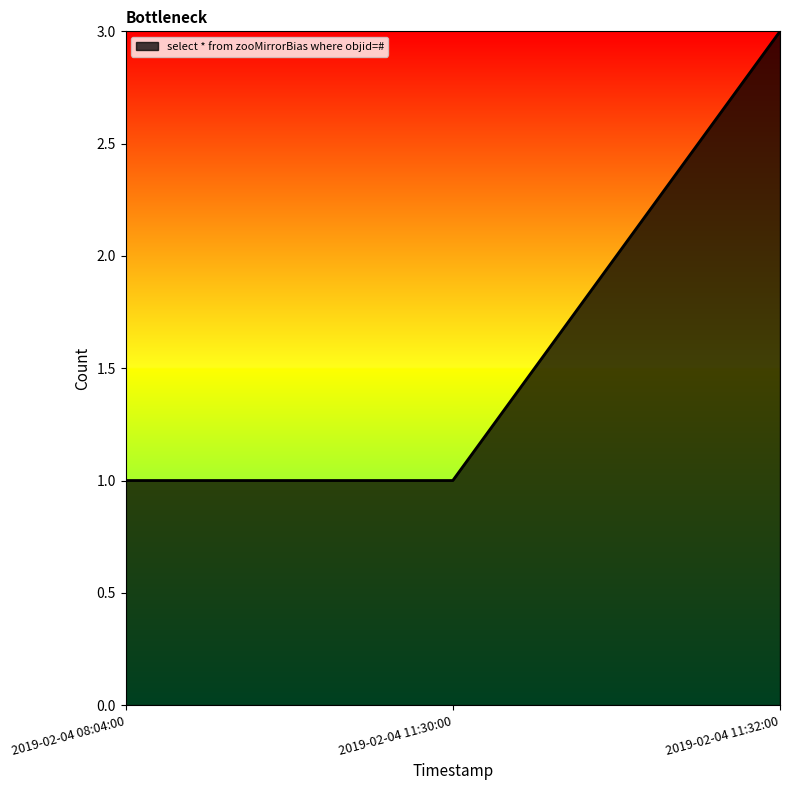

What is the maximum value shown in the chart?

3